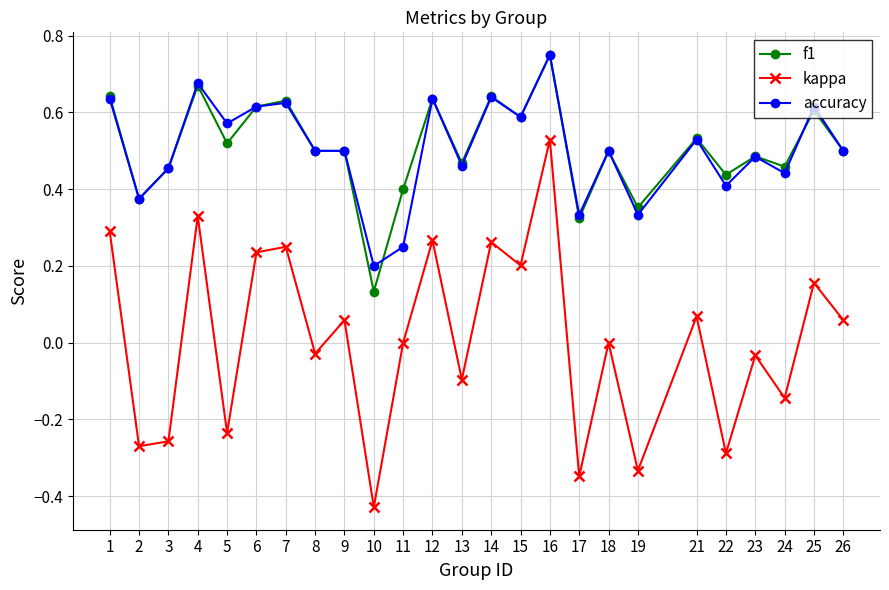

At which category does the chart reach its minimum across all series?

10